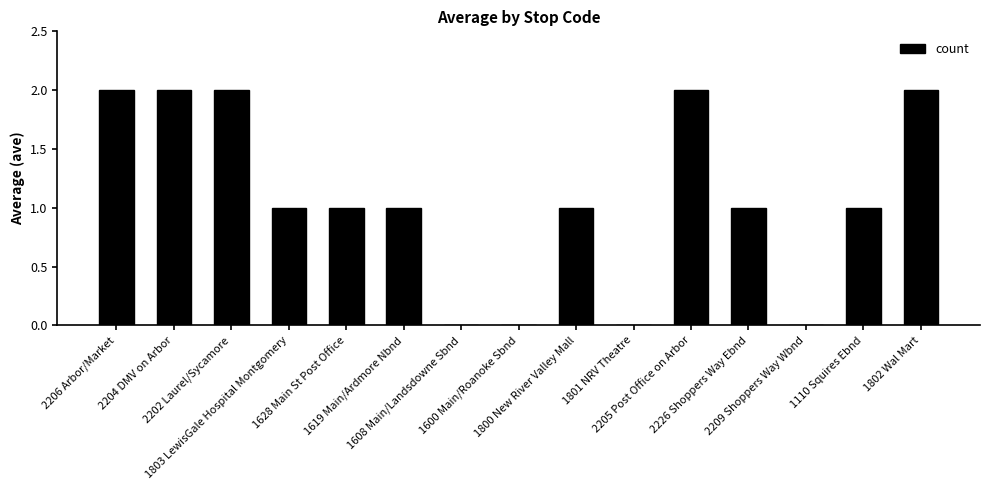

How many data points does each series have?

15